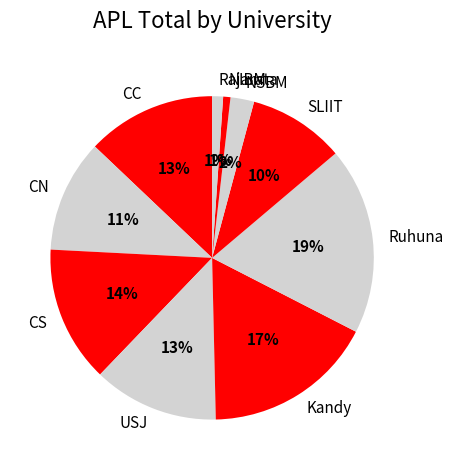

Count the number of slices in the pie.

10